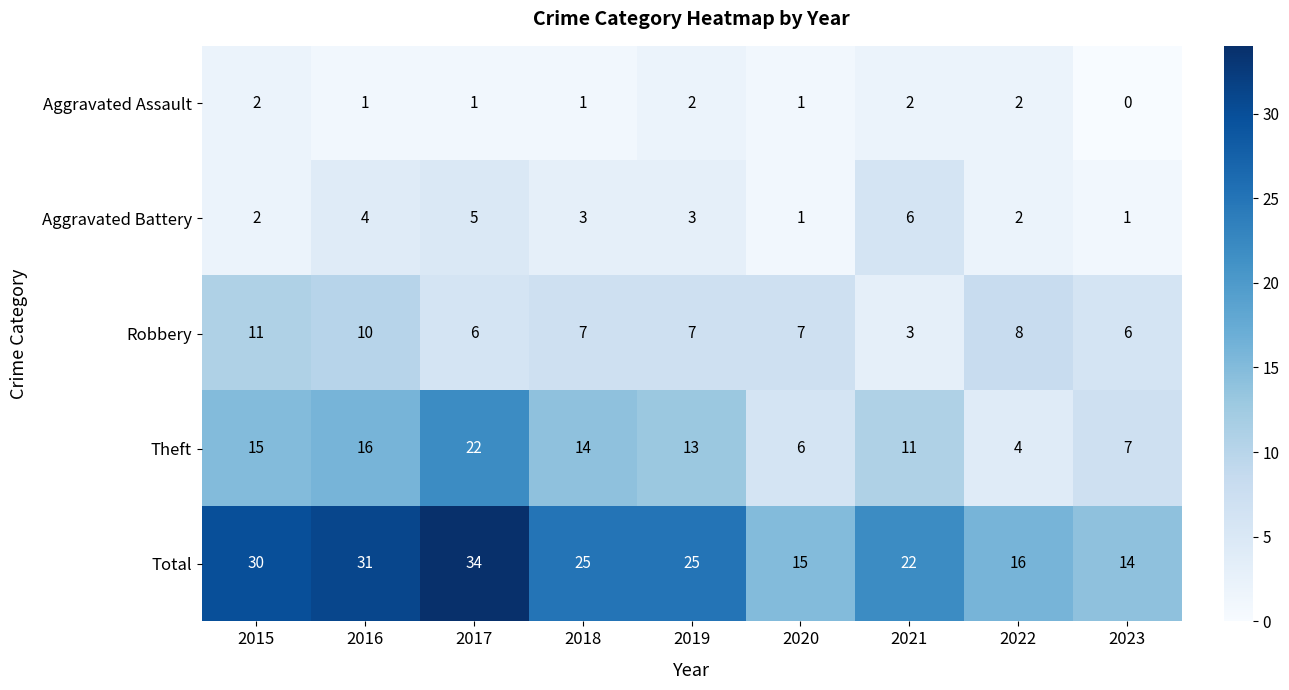

The value of Aggravated Battery at 2017 is 9. True or false?

False